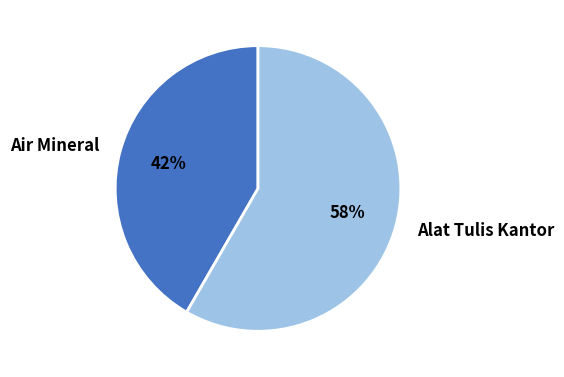

Which has a higher value, Alat Tulis Kantor or Air Mineral?

Alat Tulis Kantor